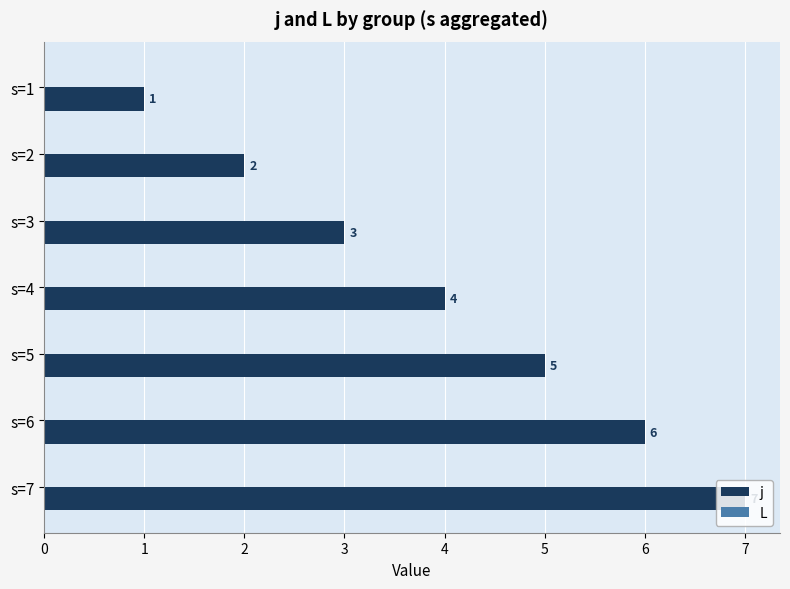

What is the approximate value at s=3?

3